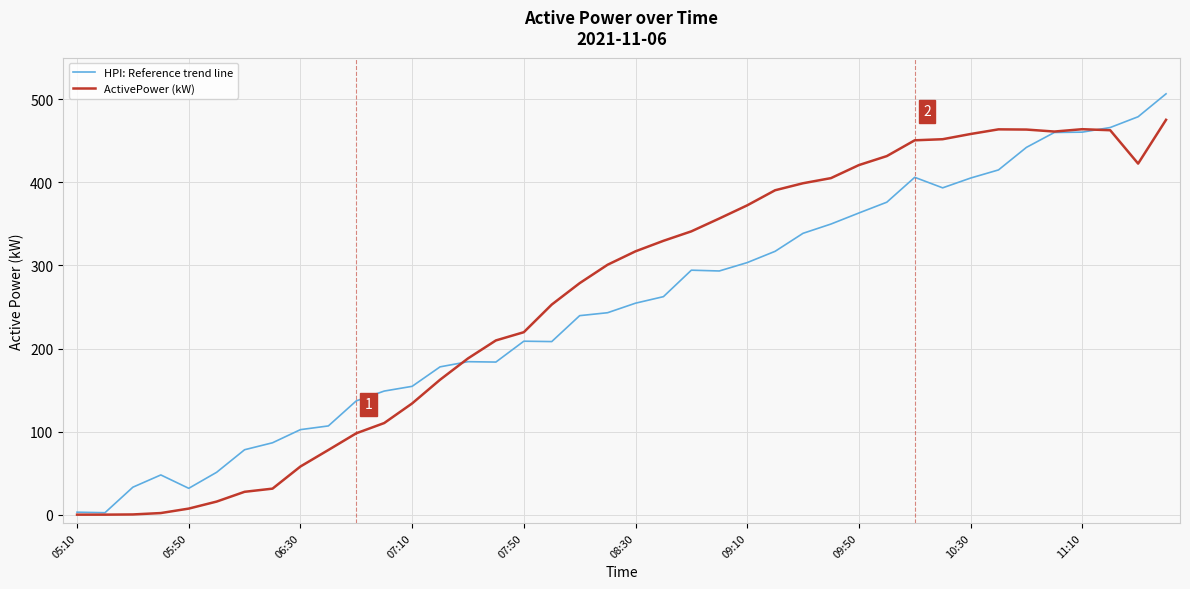

List the series in order of their peak value, highest first.

HPI: Reference trend line, ActivePower (kW)